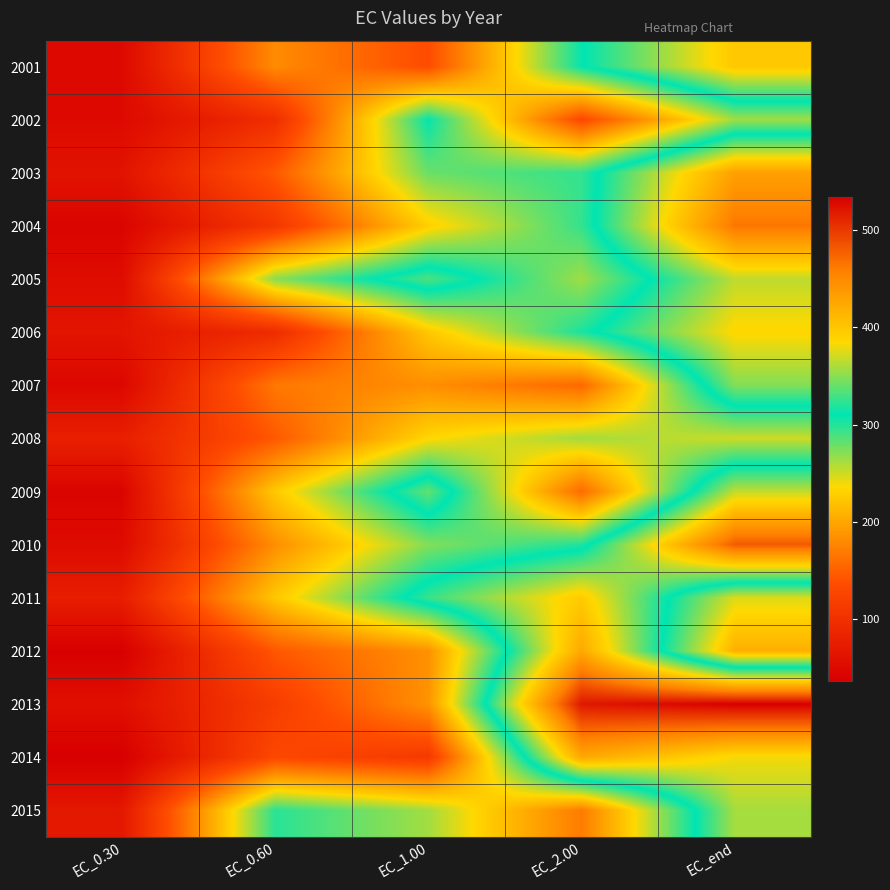

Which has a higher value, EC_2.00 or EC_0.60?

EC_2.00